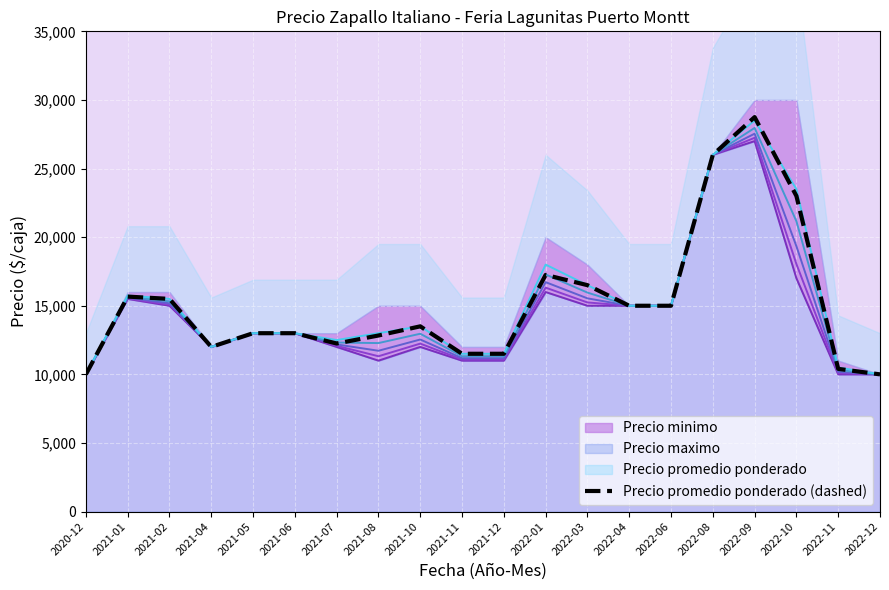

What is the value of the Precio promedio ponderado point at the 13th from the left?

16500